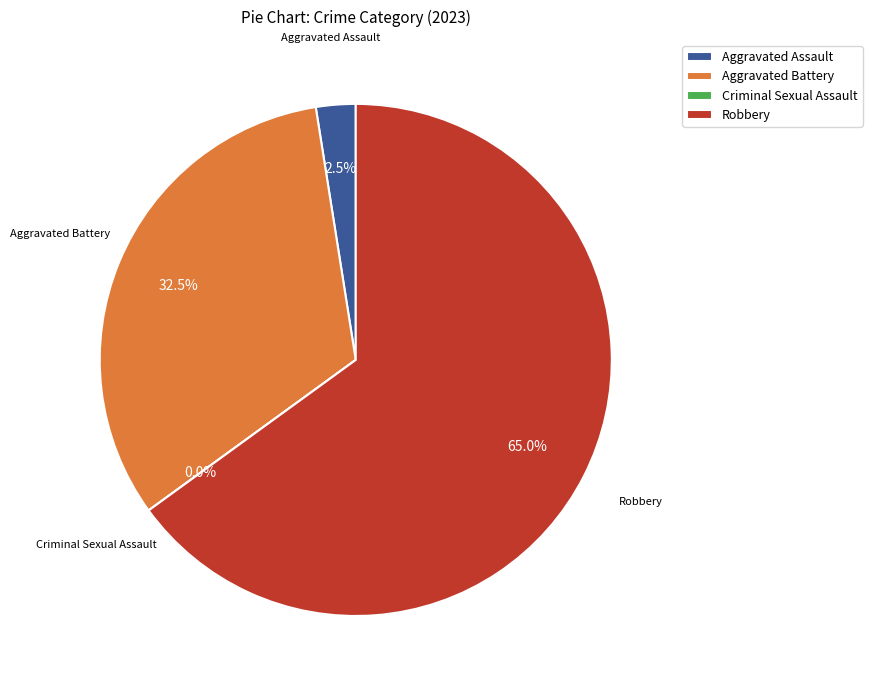

True or false: Aggravated Assault accounts for 8% of the total.

False